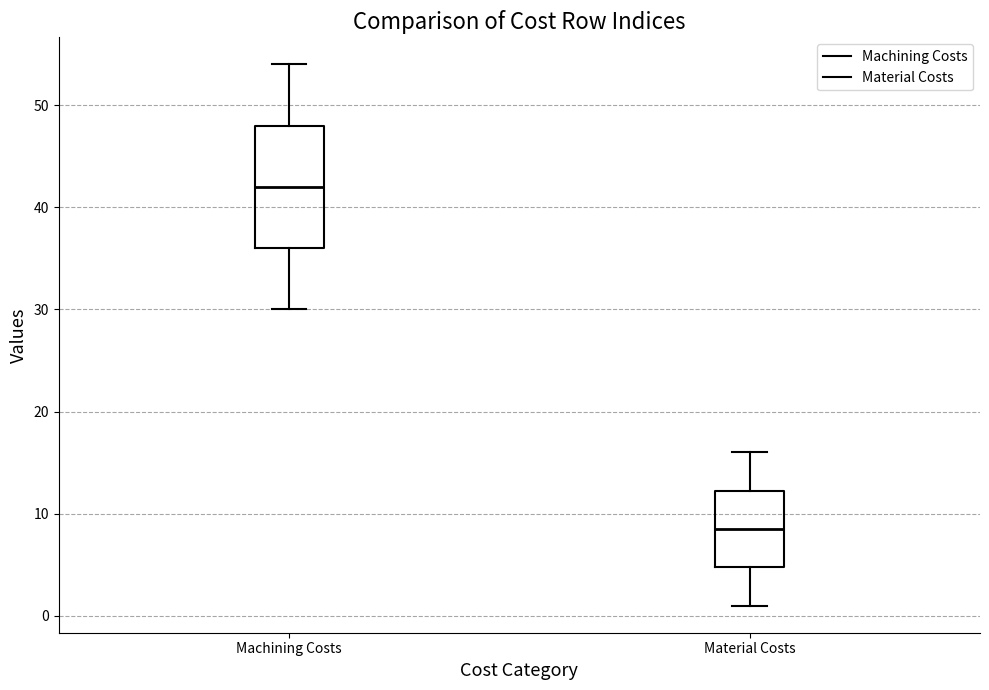

Which box's median line is the highest?

Machining Costs